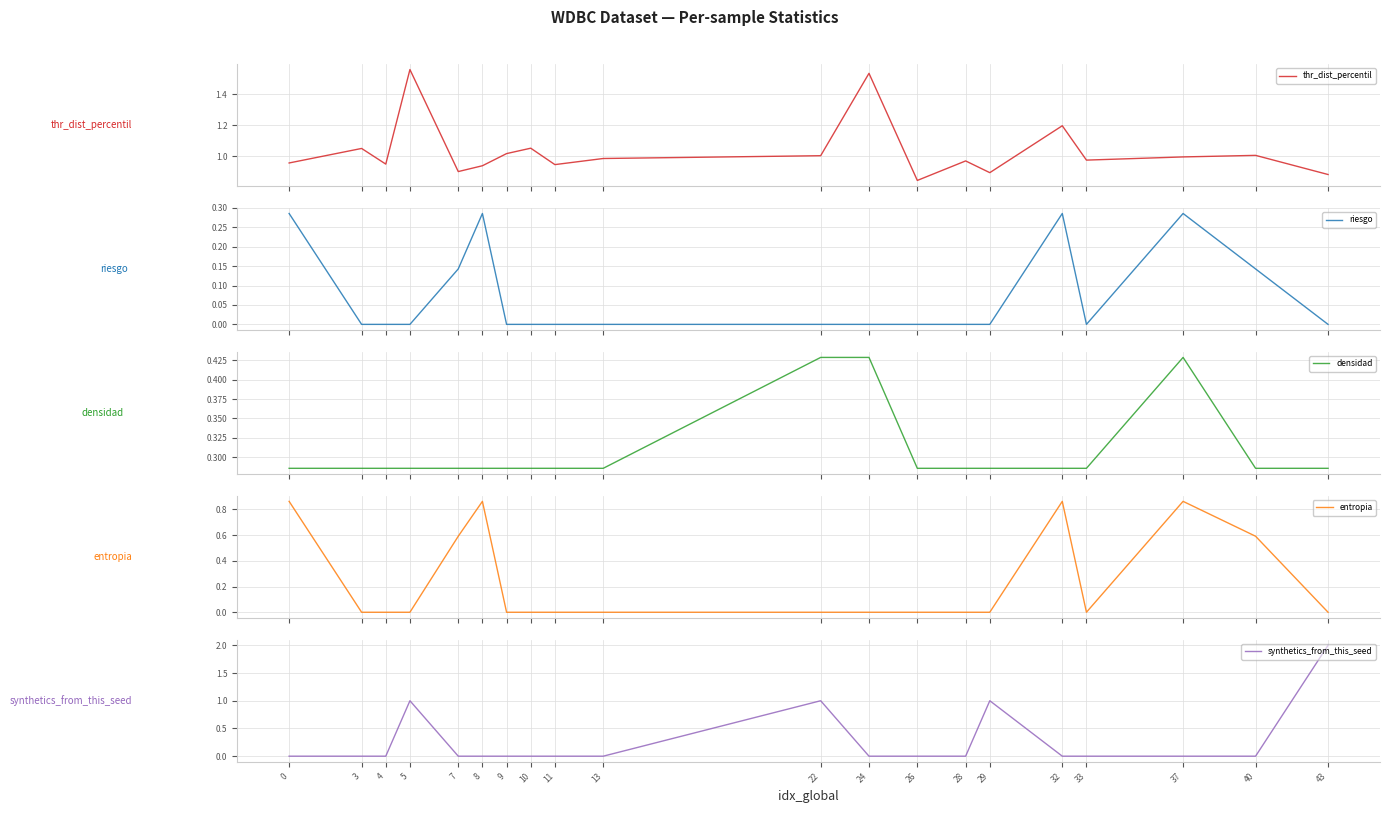

Between 4 and 10, which series saw the biggest shift?

thr_dist_percentil